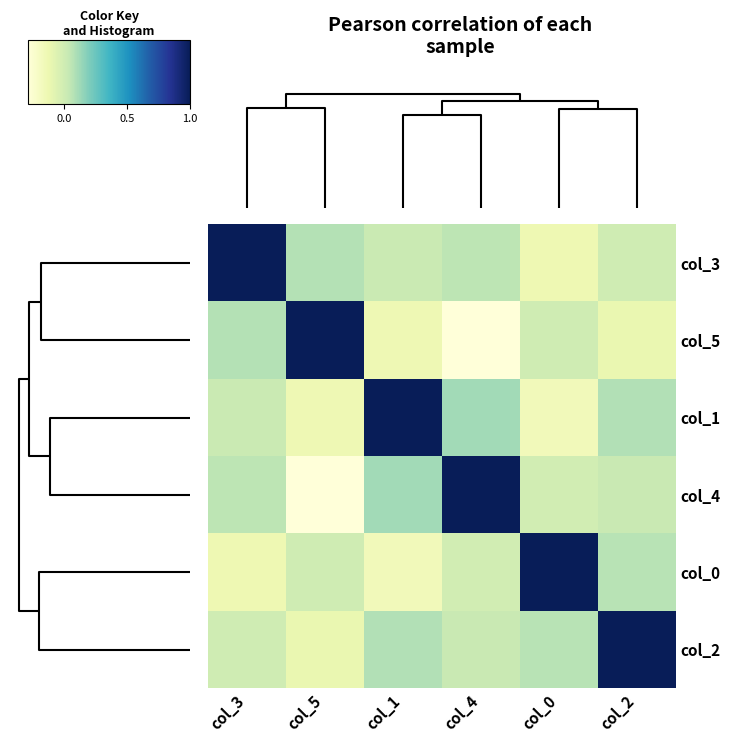

At how many categories does at least one series exceed 0?

6